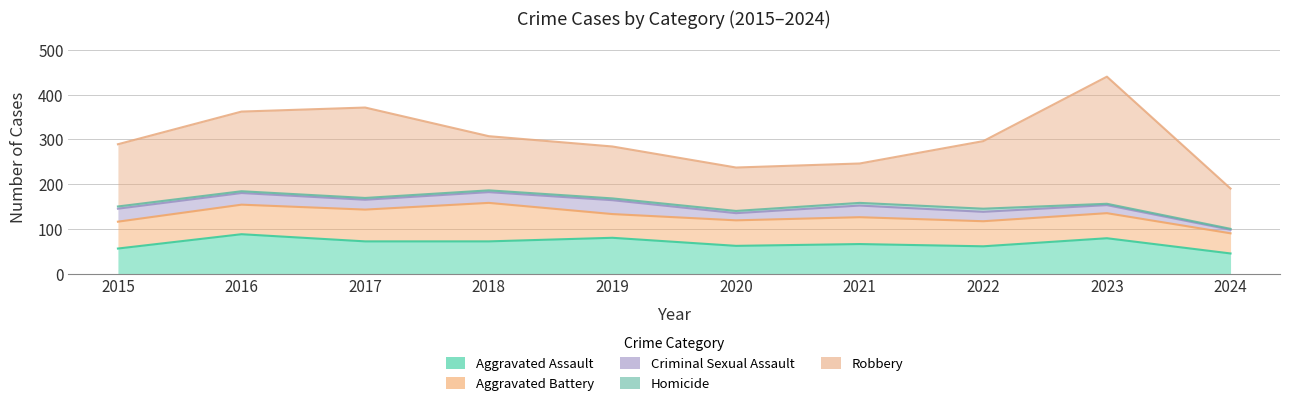

Which has a higher value, 2018 or 2024?

2018